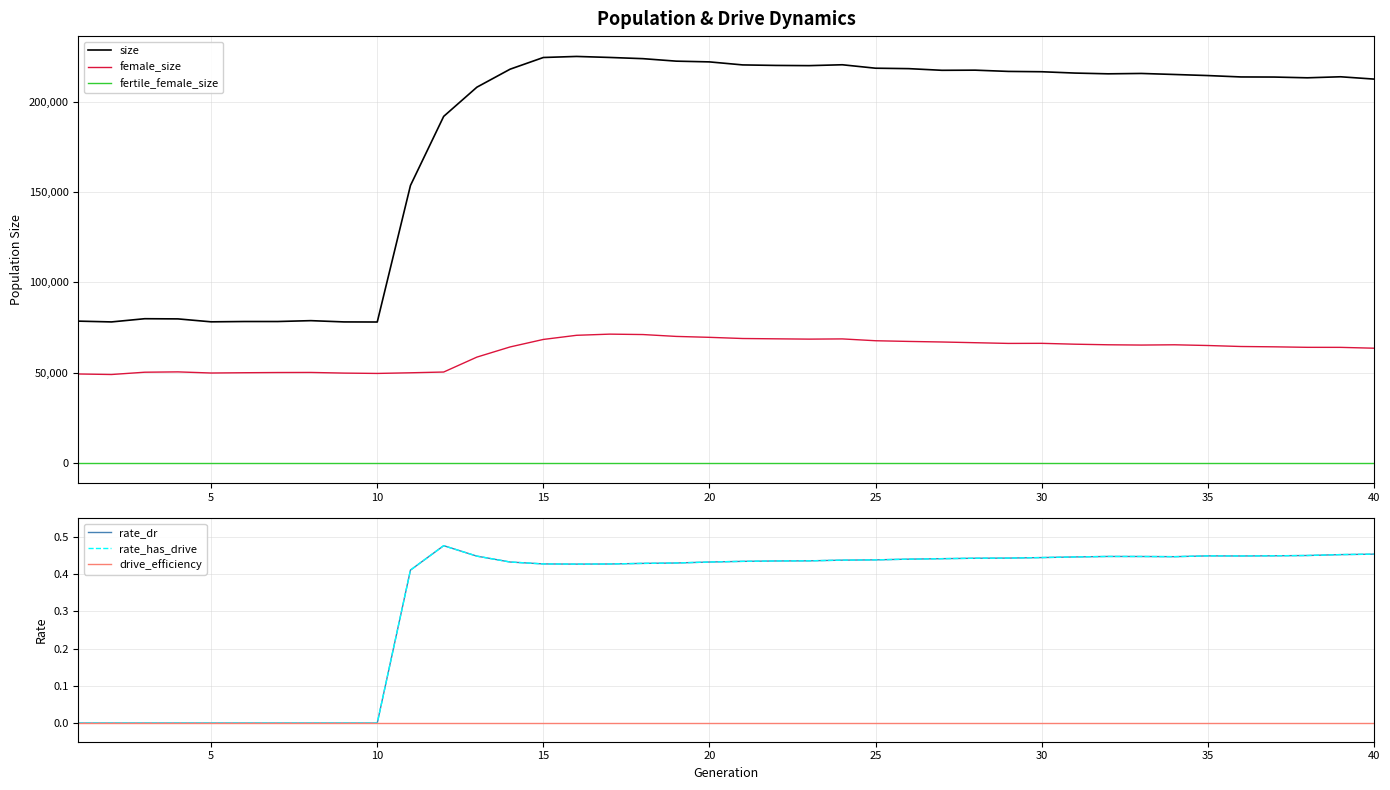

True or false: size and fertile_female_size cross at least once.

False